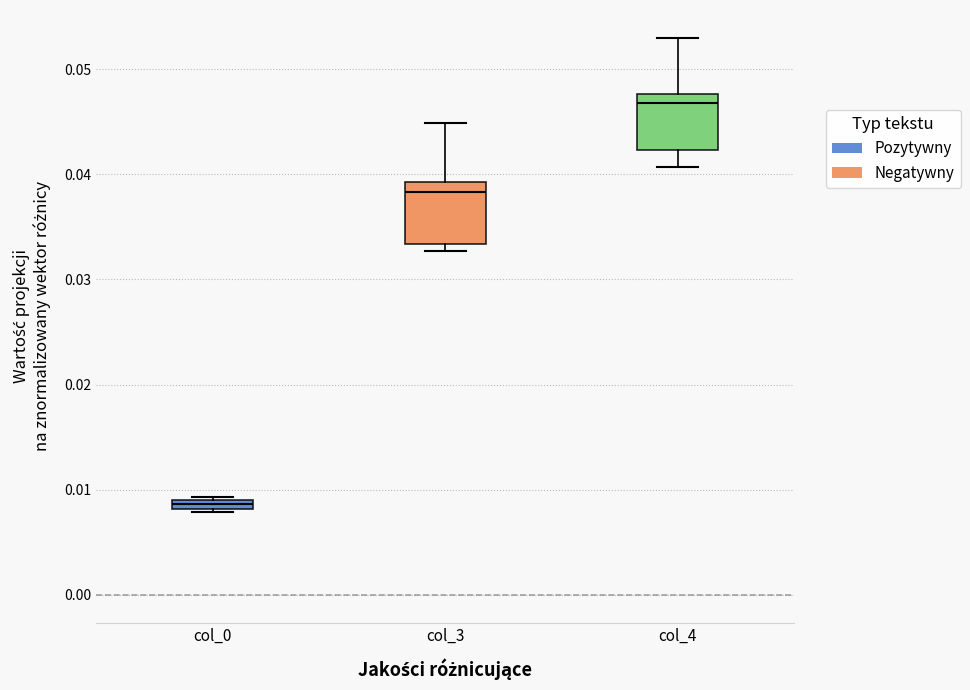

Where is the upper edge of the box for col_0 on the y-axis? The values are not printed on the chart, so give them approximately, as read against the axis.

0.009